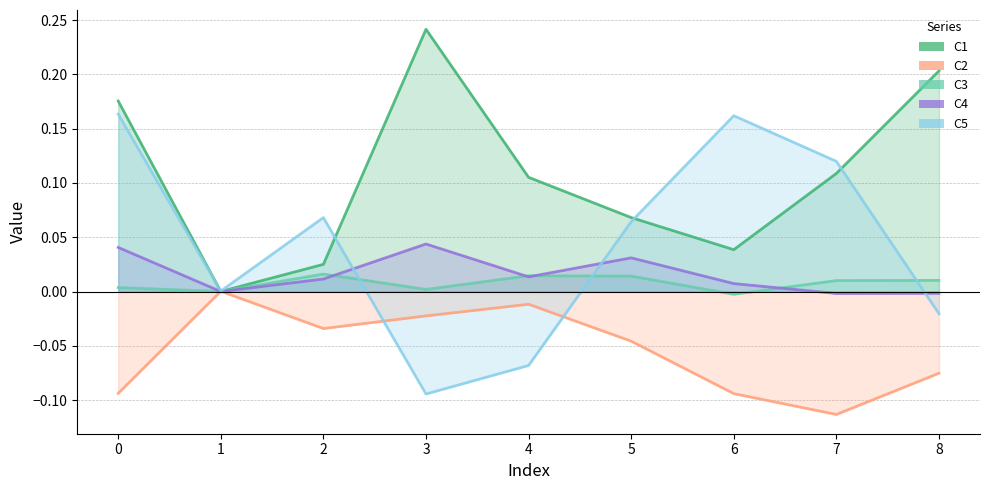

Is it true that C3 equals 0.0 at 5?

False